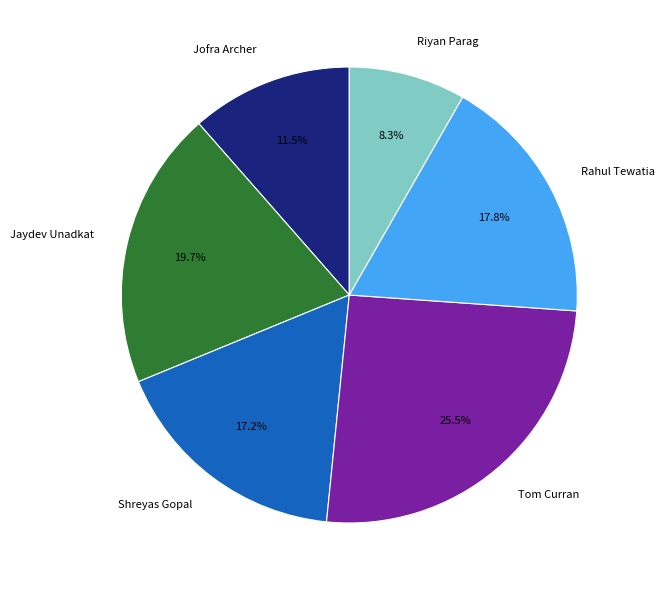

Approximately how many times larger is the value at Riyan Parag compared to Jofra Archer?

0.7